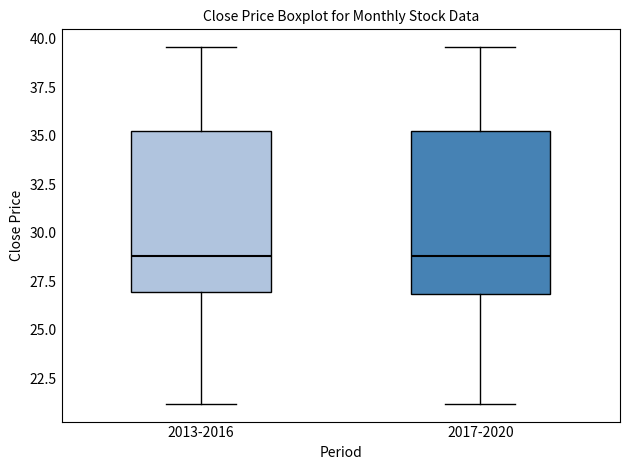

Where does the lower whisker of the box for 2017-2020 end on the y-axis? The values are not printed on the chart, so give them approximately, as read against the axis.

21.0